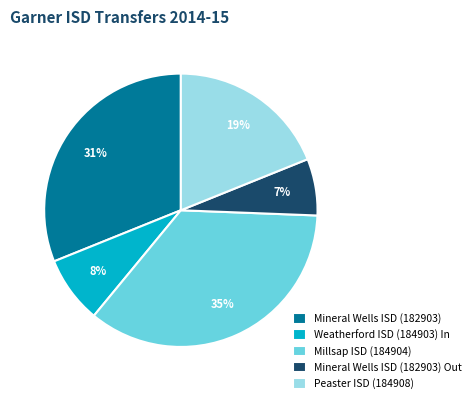

Rank the categories by value from highest to lowest.

Millsap ISD (184904), Mineral Wells ISD (182903), Peaster ISD (184908), Weatherford ISD (184903) In, Mineral Wells ISD (182903) Out